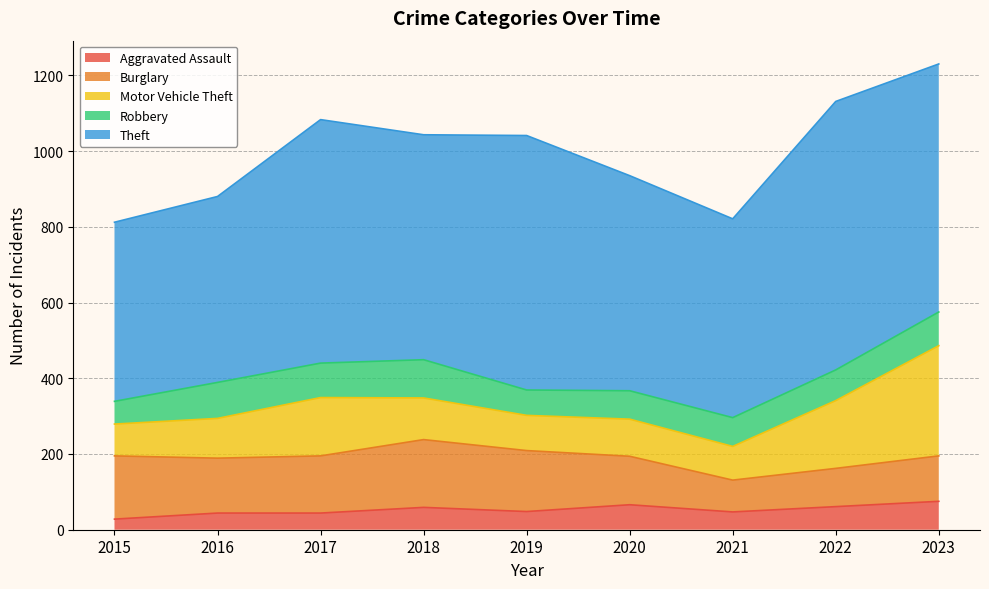

At which category is the sum across all series the highest?

2023